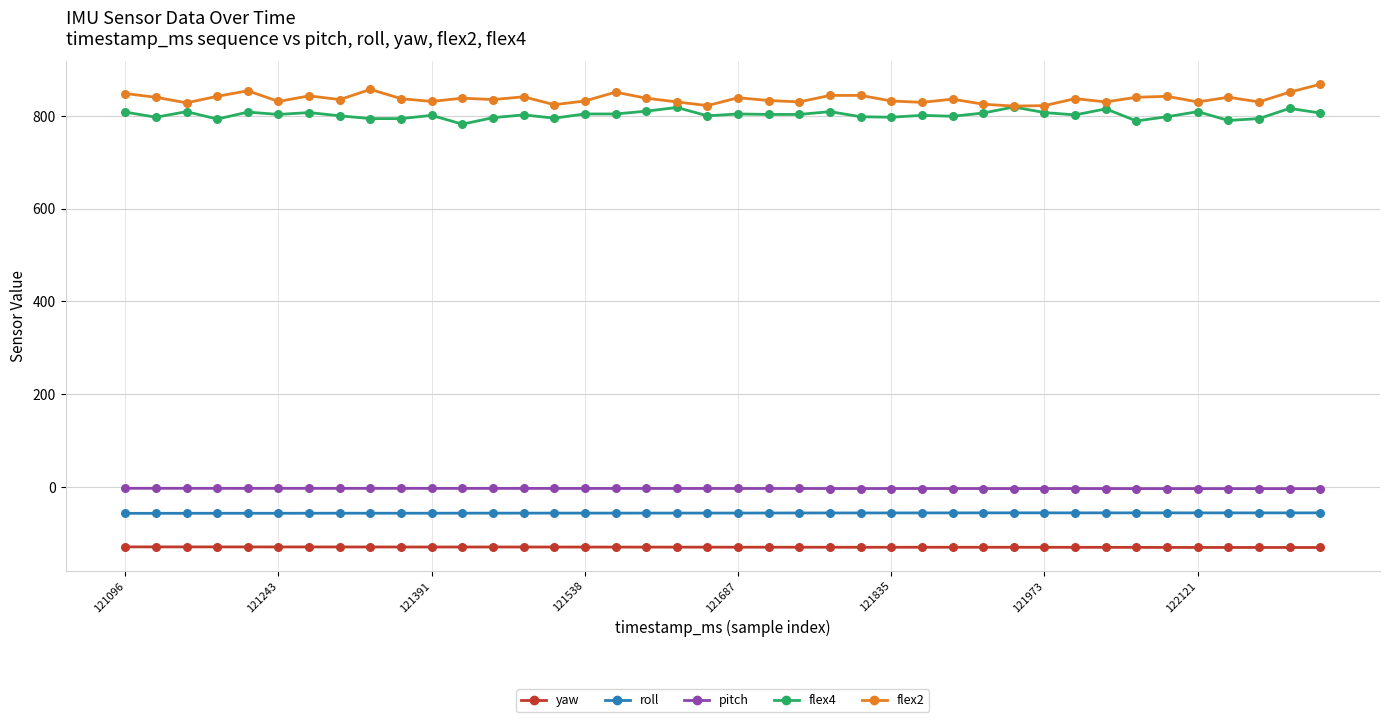

What is the maximum value for roll?

-55.9